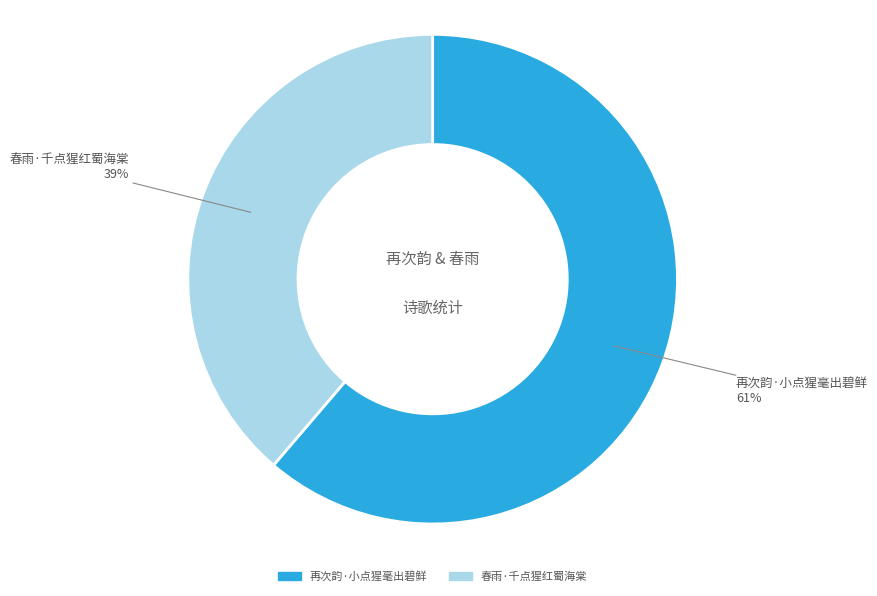

Approximately how many times larger is the value at 春雨·千点猩红蜀海棠 compared to 再次韵·小点猩毫出碧鲜?

0.6